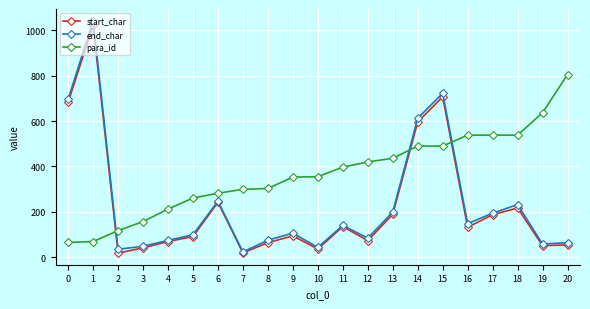

Does the chart display data point markers on the line(s)?

Yes